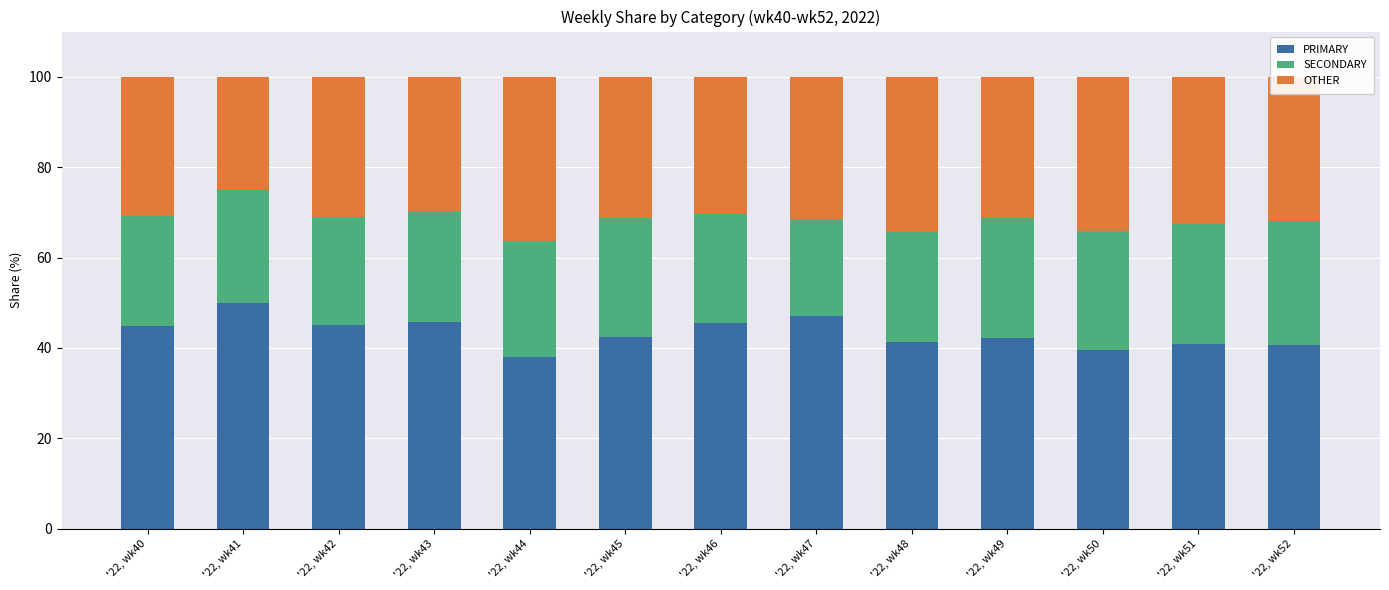

Does the chart contain any negative values?

No